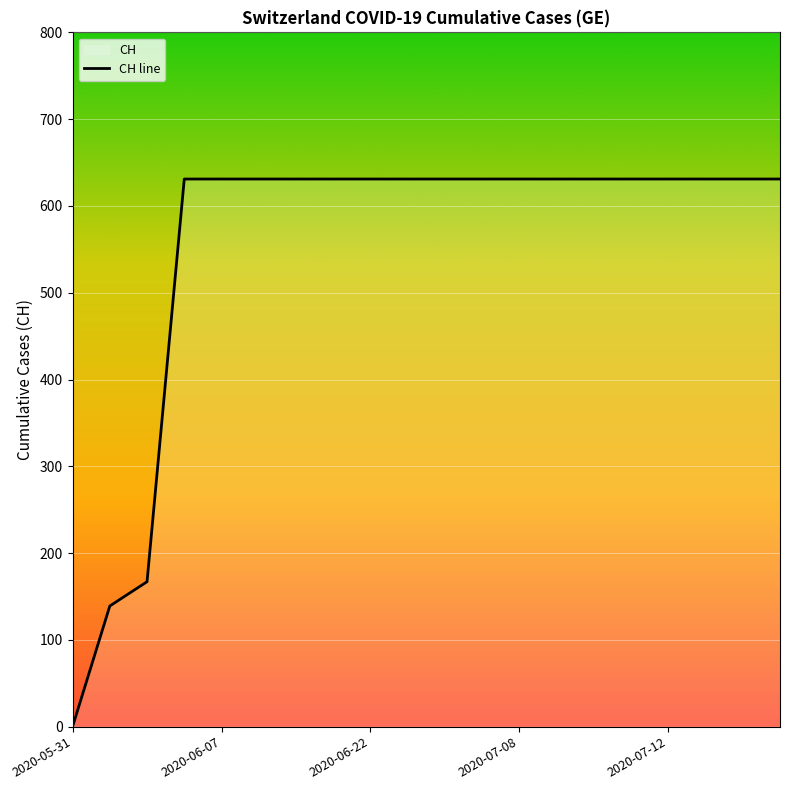

What is the difference between the maximum and minimum values?

631